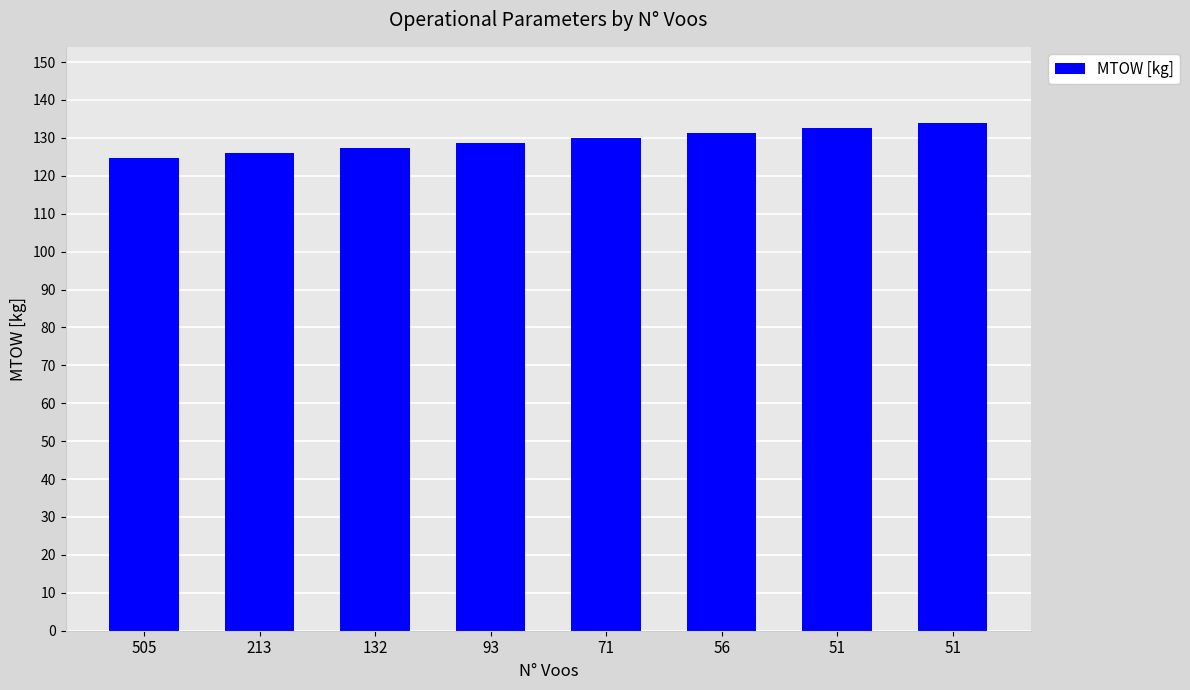

What is the difference between the values at 56 and 132?

4.0